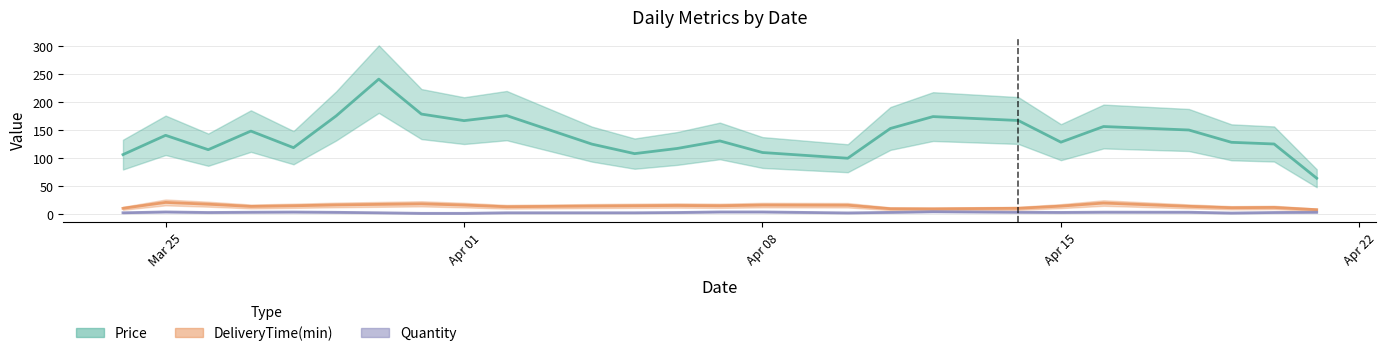

How many values in the Quantity series are below 3?

14